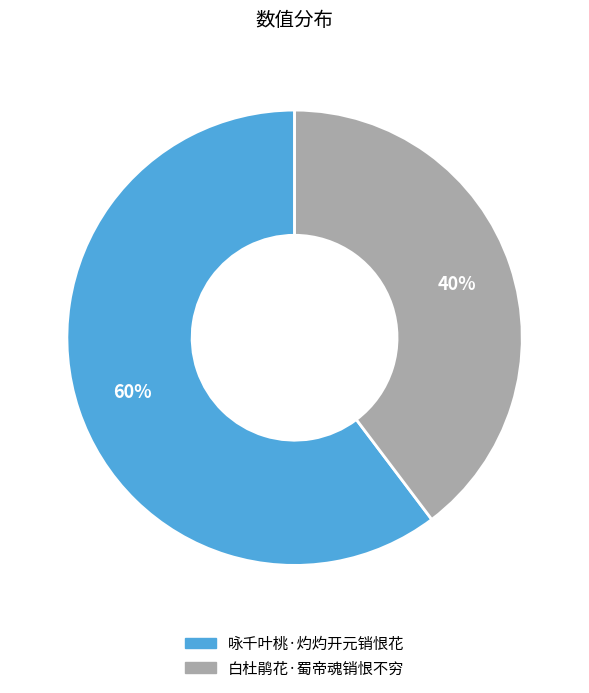

Is there any slice that represents more than half of the pie?

Yes